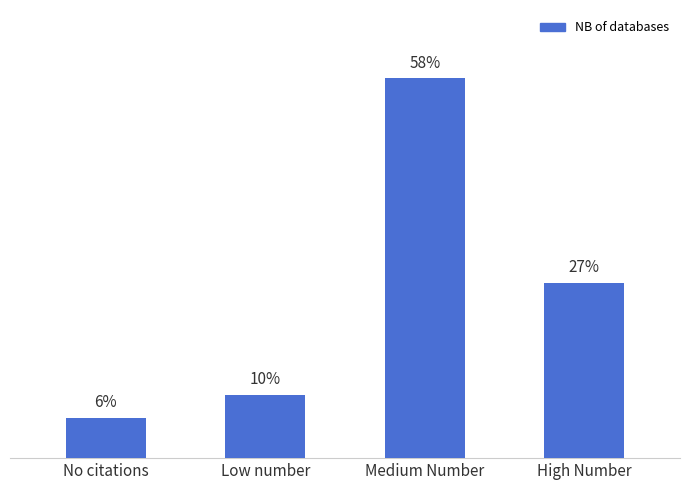

Are the bars horizontal?

No